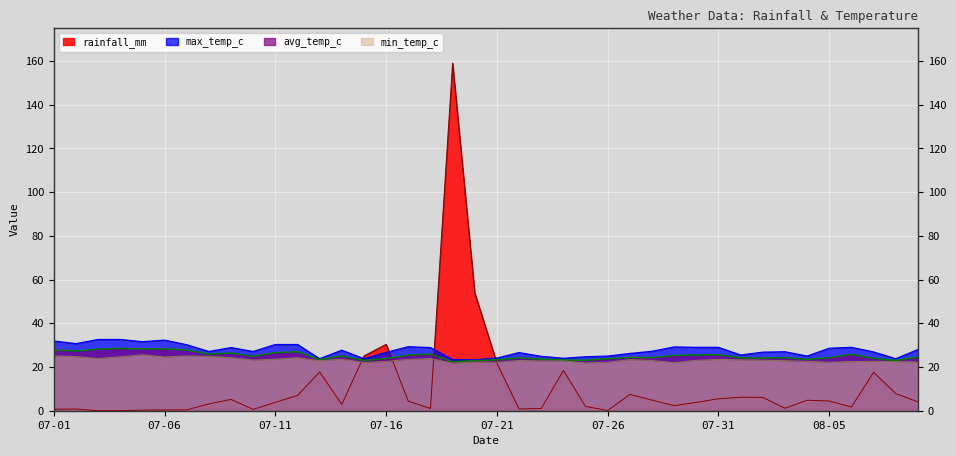

Which label corresponds to the smallest value in the chart?

07-03